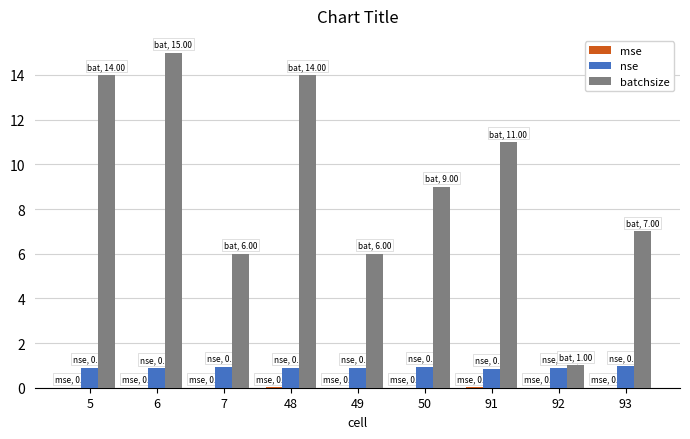

How many groups of bars are there?

9